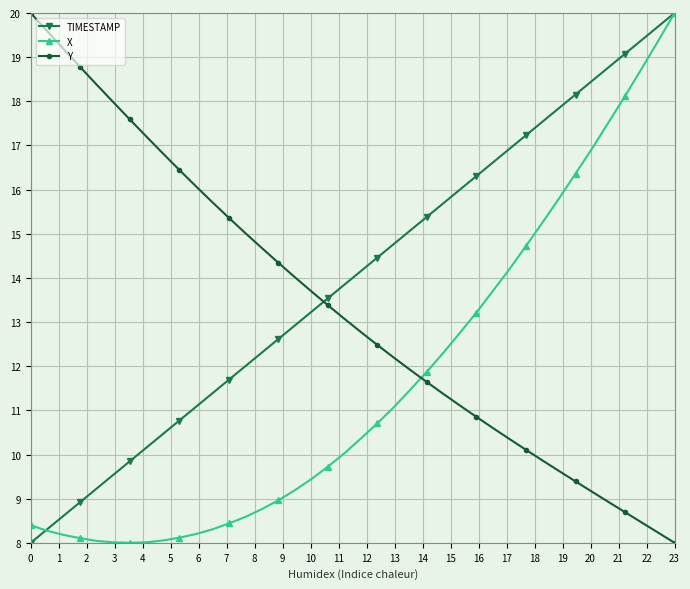

Rank the series by their average value, from lowest to highest.

X, Y, TIMESTAMP